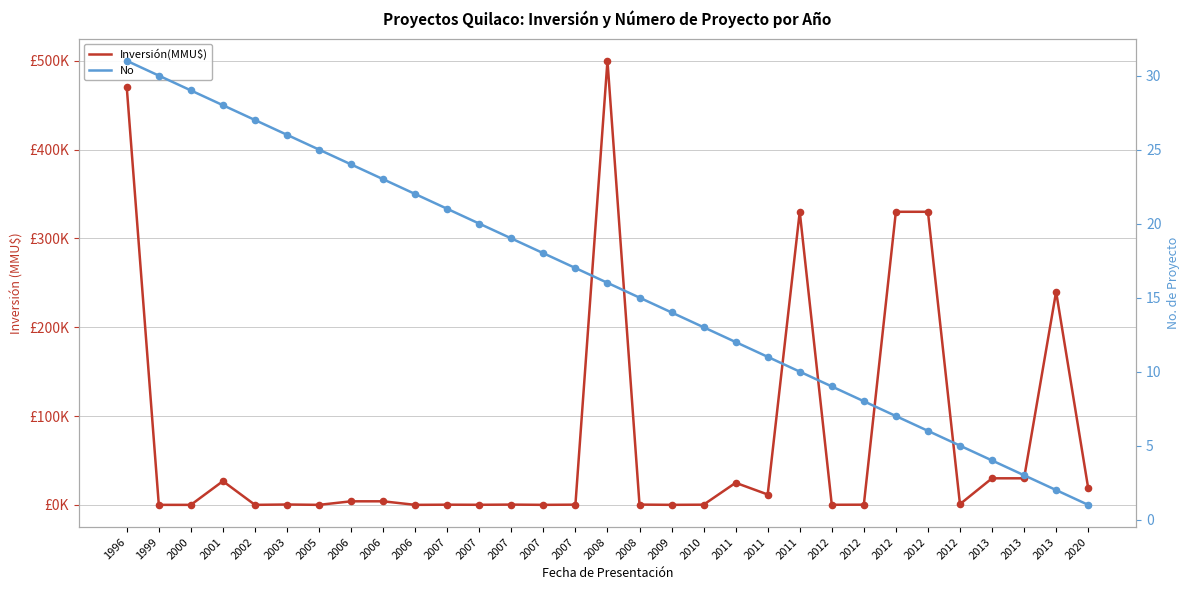

What is the total value across all series at 2013?

29904